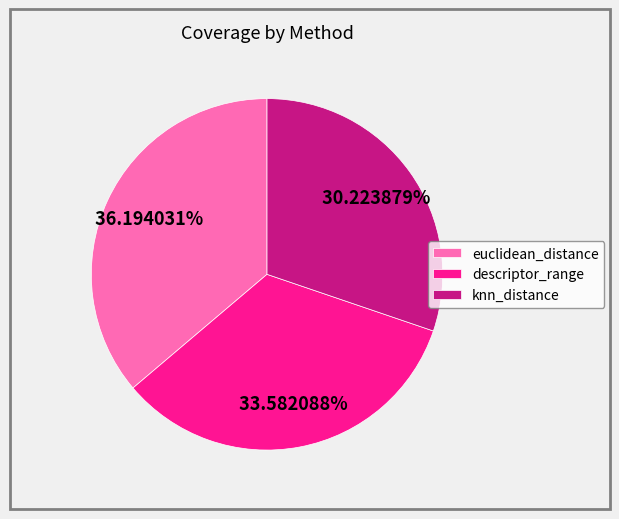

How many segments does this pie chart have?

3